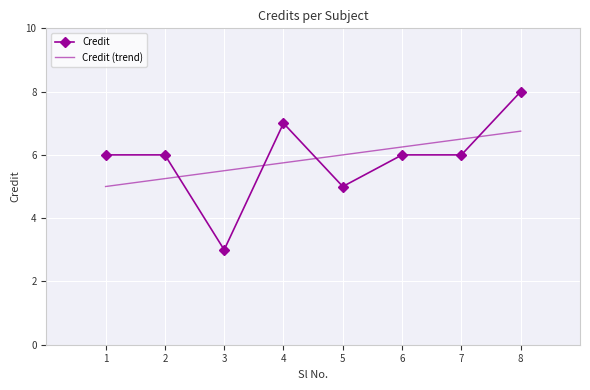

True or false: Credit (trend) has a value of 1.6 at 5.

False